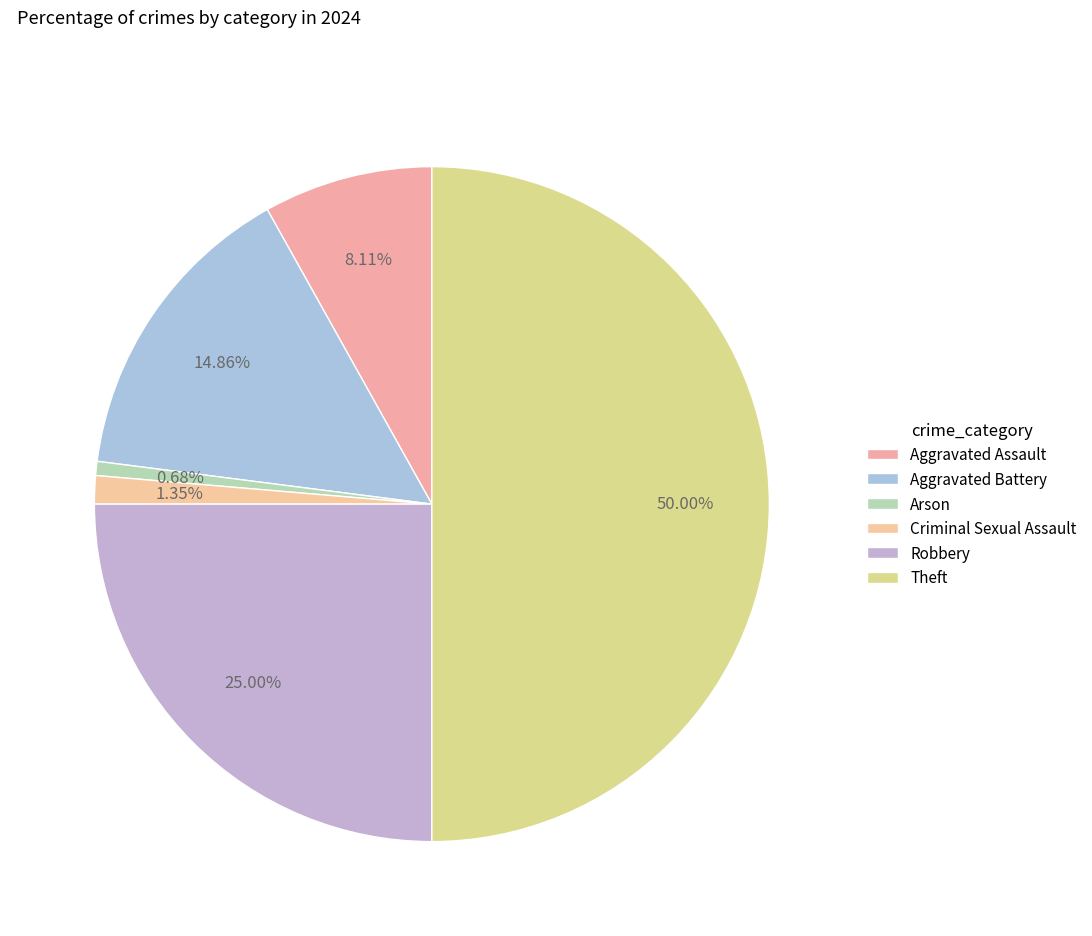

What is the largest slice in the pie chart?

Theft